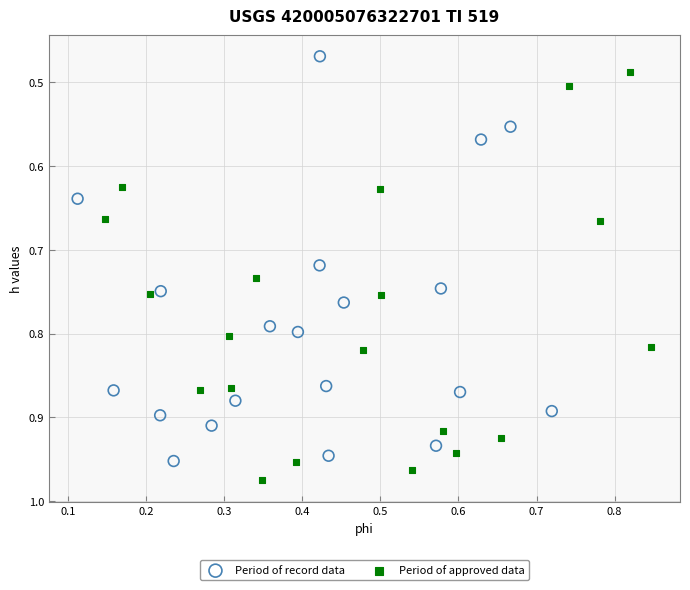

Which series contains the highest Y value?

Period of approved data